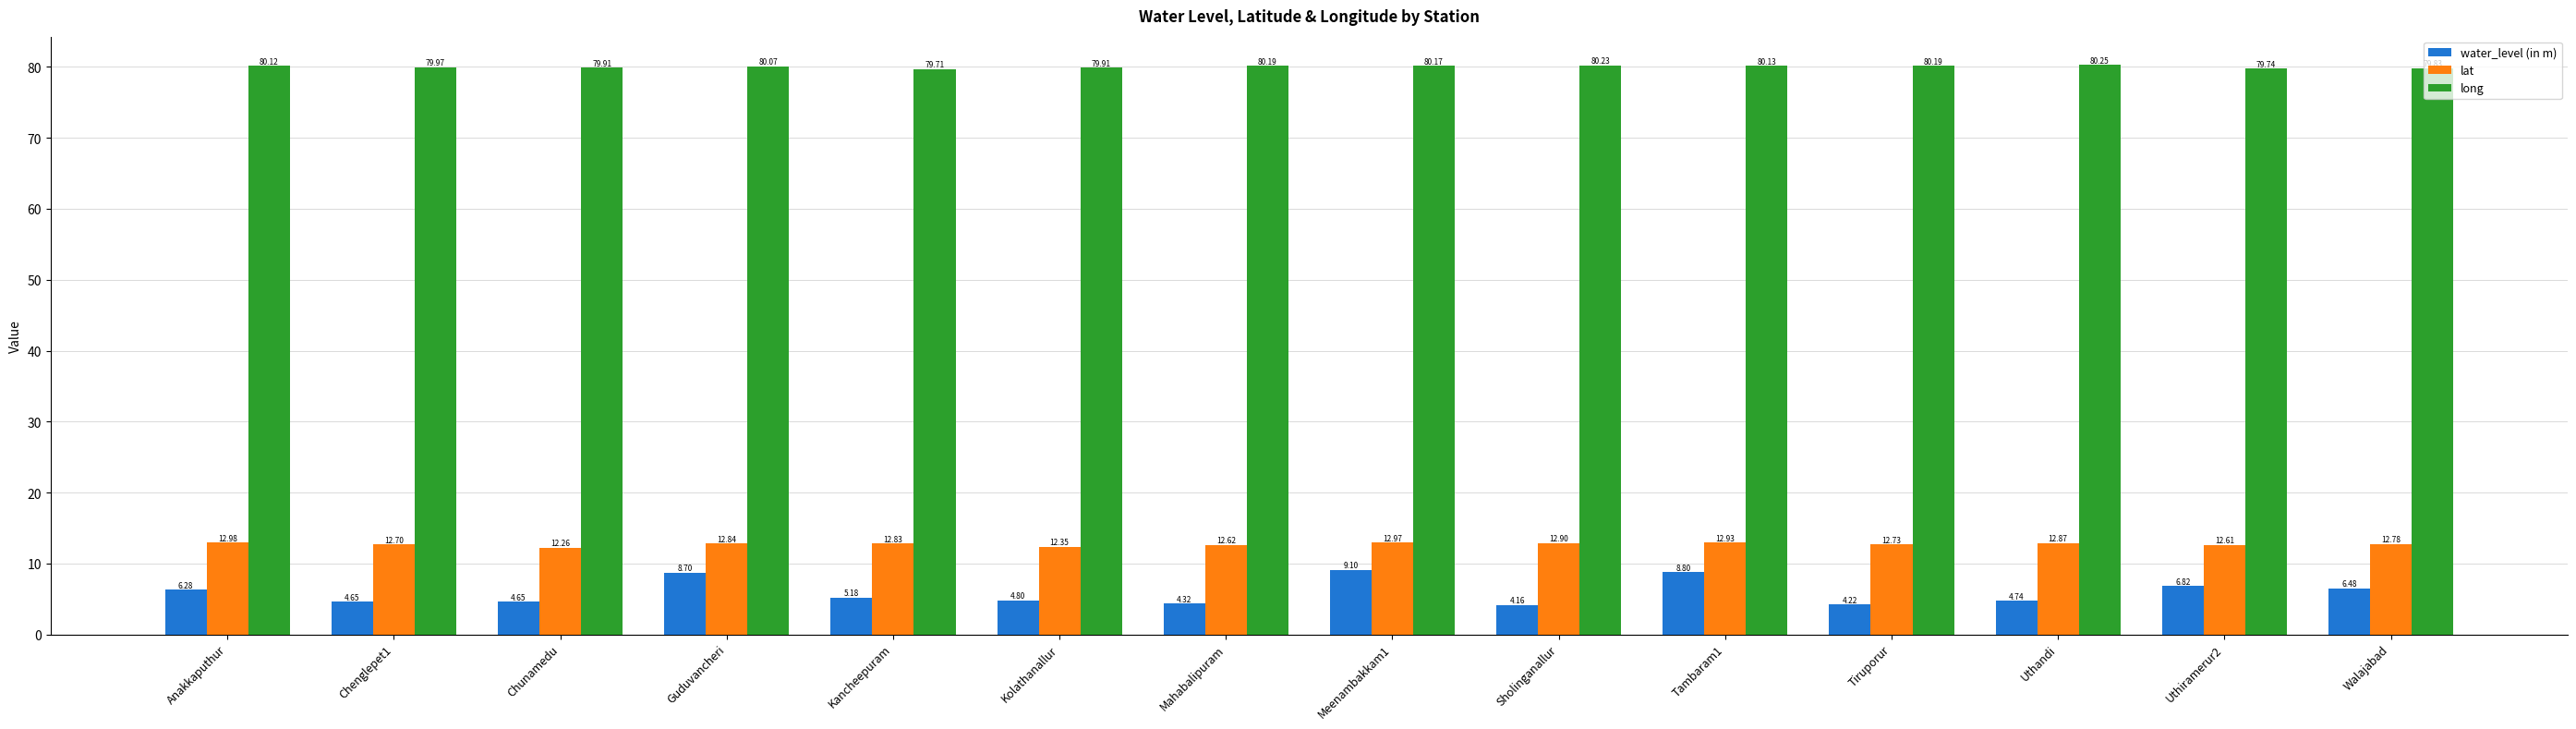

Which category has the lowest value in the lat series?

Chunamedu